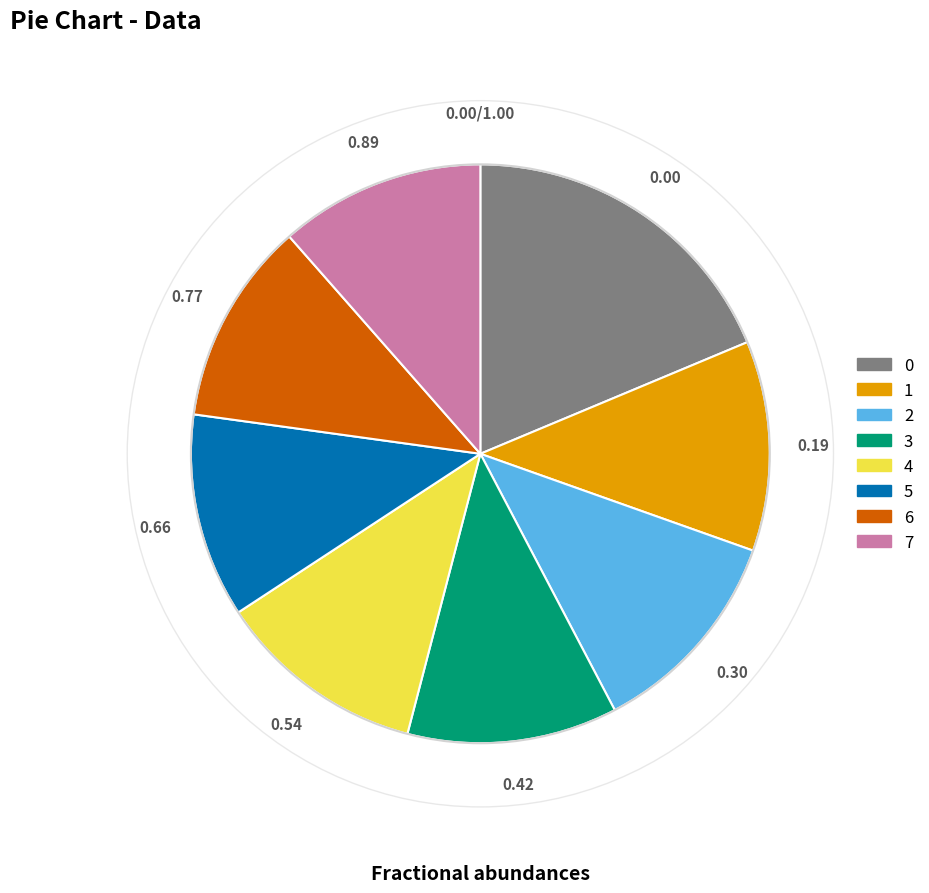

Is 3 the majority of the pie?

No